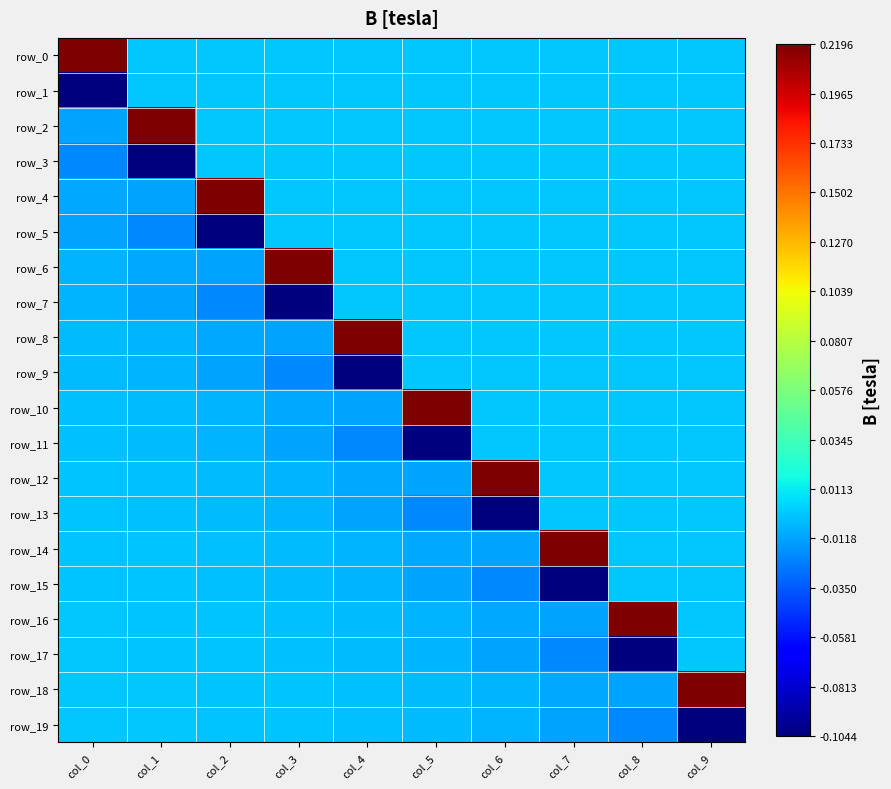

Reading left to right, what are all the values shown in this chart?

row_0: col_0=0.2	col_1=0.0	col_2=0.0	col_3=0.0	col_4=0.0	col_5=0.0	col_6=0.0	col_7=0.0	col_8=0.0	col_9=0.0
row_1: col_0=-0.1	col_1=0.0	col_2=0.0	col_3=0.0	col_4=0.0	col_5=0.0	col_6=0.0	col_7=0.0	col_8=0.0	col_9=0.0
row_2: col_0=-0.0	col_1=0.2	col_2=0.0	col_3=0.0	col_4=0.0	col_5=0.0	col_6=0.0	col_7=0.0	col_8=0.0	col_9=0.0
row_3: col_0=-0.0	col_1=-0.1	col_2=0.0	col_3=0.0	col_4=0.0	col_5=0.0	col_6=0.0	col_7=0.0	col_8=0.0	col_9=0.0
row_4: col_0=-0.0	col_1=-0.0	col_2=0.2	col_3=0.0	col_4=0.0	col_5=0.0	col_6=0.0	col_7=0.0	col_8=0.0	col_9=0.0
row_5: col_0=-0.0	col_1=-0.0	col_2=-0.1	col_3=0.0	col_4=0.0	col_5=0.0	col_6=0.0	col_7=0.0	col_8=0.0	col_9=0.0
row_6: col_0=-0.0	col_1=-0.0	col_2=-0.0	col_3=0.2	col_4=0.0	col_5=0.0	col_6=0.0	col_7=0.0	col_8=0.0	col_9=0.0
row_7: col_0=-0.0	col_1=-0.0	col_2=-0.0	col_3=-0.1	col_4=0.0	col_5=0.0	col_6=0.0	col_7=0.0	col_8=0.0	col_9=0.0
row_8: col_0=-0.0	col_1=-0.0	col_2=-0.0	col_3=-0.0	col_4=0.2	col_5=0.0	col_6=0.0	col_7=0.0	col_8=0.0	col_9=0.0
row_9: col_0=-0.0	col_1=-0.0	col_2=-0.0	col_3=-0.0	col_4=-0.1	col_5=0.0	col_6=0.0	col_7=0.0	col_8=0.0	col_9=0.0
row_10: col_0=-0.0	col_1=-0.0	col_2=-0.0	col_3=-0.0	col_4=-0.0	col_5=0.2	col_6=0.0	col_7=0.0	col_8=0.0	col_9=0.0
row_11: col_0=-0.0	col_1=-0.0	col_2=-0.0	col_3=-0.0	col_4=-0.0	col_5=-0.1	col_6=0.0	col_7=0.0	col_8=0.0	col_9=0.0
row_12: col_0=-0.0	col_1=-0.0	col_2=-0.0	col_3=-0.0	col_4=-0.0	col_5=-0.0	col_6=0.2	col_7=0.0	col_8=0.0	col_9=0.0
row_13: col_0=-0.0	col_1=-0.0	col_2=-0.0	col_3=-0.0	col_4=-0.0	col_5=-0.0	col_6=-0.1	col_7=0.0	col_8=0.0	col_9=0.0
row_14: col_0=-0.0	col_1=-0.0	col_2=-0.0	col_3=-0.0	col_4=-0.0	col_5=-0.0	col_6=-0.0	col_7=0.2	col_8=0.0	col_9=0.0
row_15: col_0=-0.0	col_1=-0.0	col_2=-0.0	col_3=-0.0	col_4=-0.0	col_5=-0.0	col_6=-0.0	col_7=-0.1	col_8=0.0	col_9=0.0
row_16: col_0=-0.0	col_1=-0.0	col_2=-0.0	col_3=-0.0	col_4=-0.0	col_5=-0.0	col_6=-0.0	col_7=-0.0	col_8=0.2	col_9=0.0
row_17: col_0=-0.0	col_1=-0.0	col_2=-0.0	col_3=-0.0	col_4=-0.0	col_5=-0.0	col_6=-0.0	col_7=-0.0	col_8=-0.1	col_9=0.0
row_18: col_0=-0.0	col_1=-0.0	col_2=-0.0	col_3=-0.0	col_4=-0.0	col_5=-0.0	col_6=-0.0	col_7=-0.0	col_8=-0.0	col_9=0.2
row_19: col_0=-0.0	col_1=-0.0	col_2=-0.0	col_3=-0.0	col_4=-0.0	col_5=-0.0	col_6=-0.0	col_7=-0.0	col_8=-0.0	col_9=-0.1